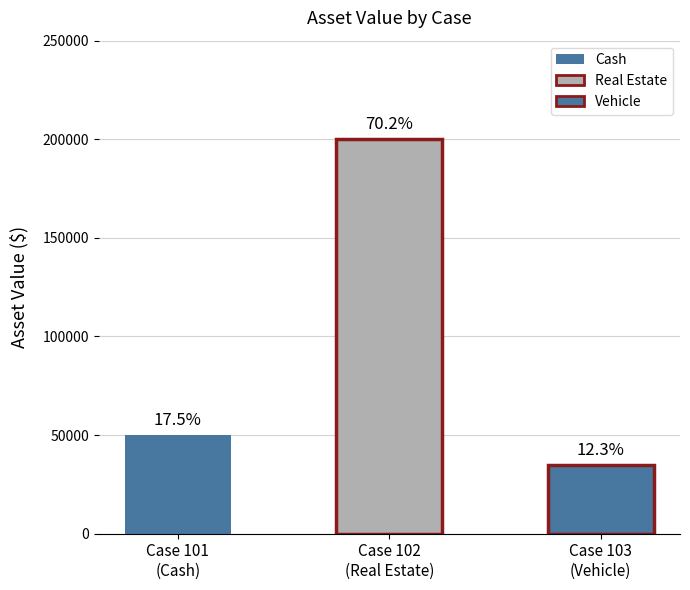

What is the smallest value displayed?

35000